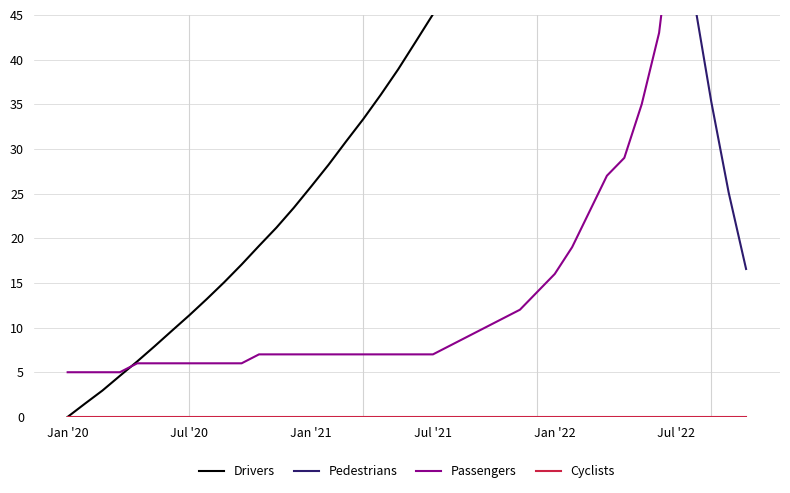

What is the difference between the maximum and minimum values in the Passengers series?

317.0